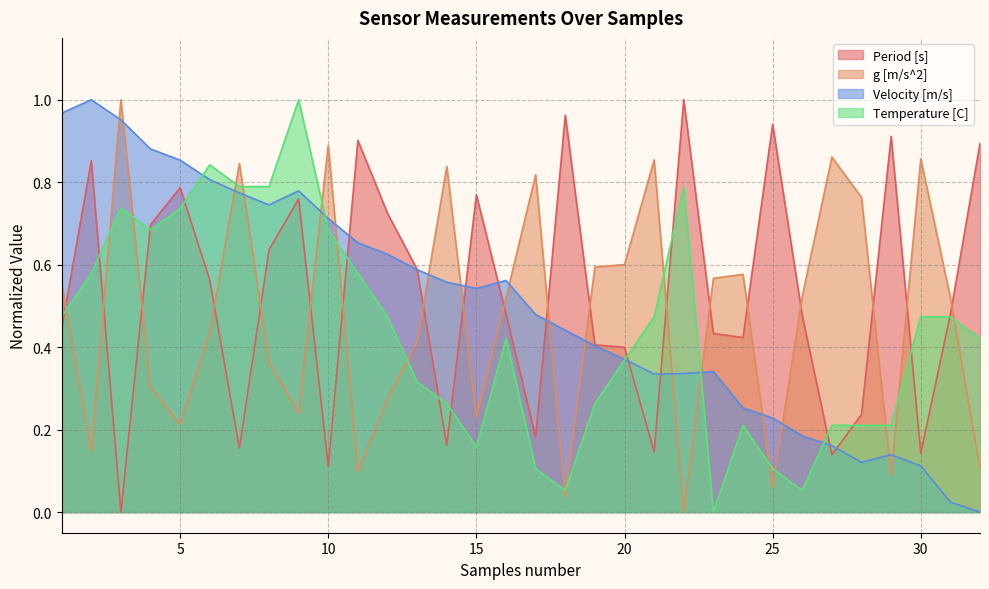

Rank the series at 15 from lowest to highest value.

Temperature [C], g [m/s^2], Velocity [m/s], Period [s]